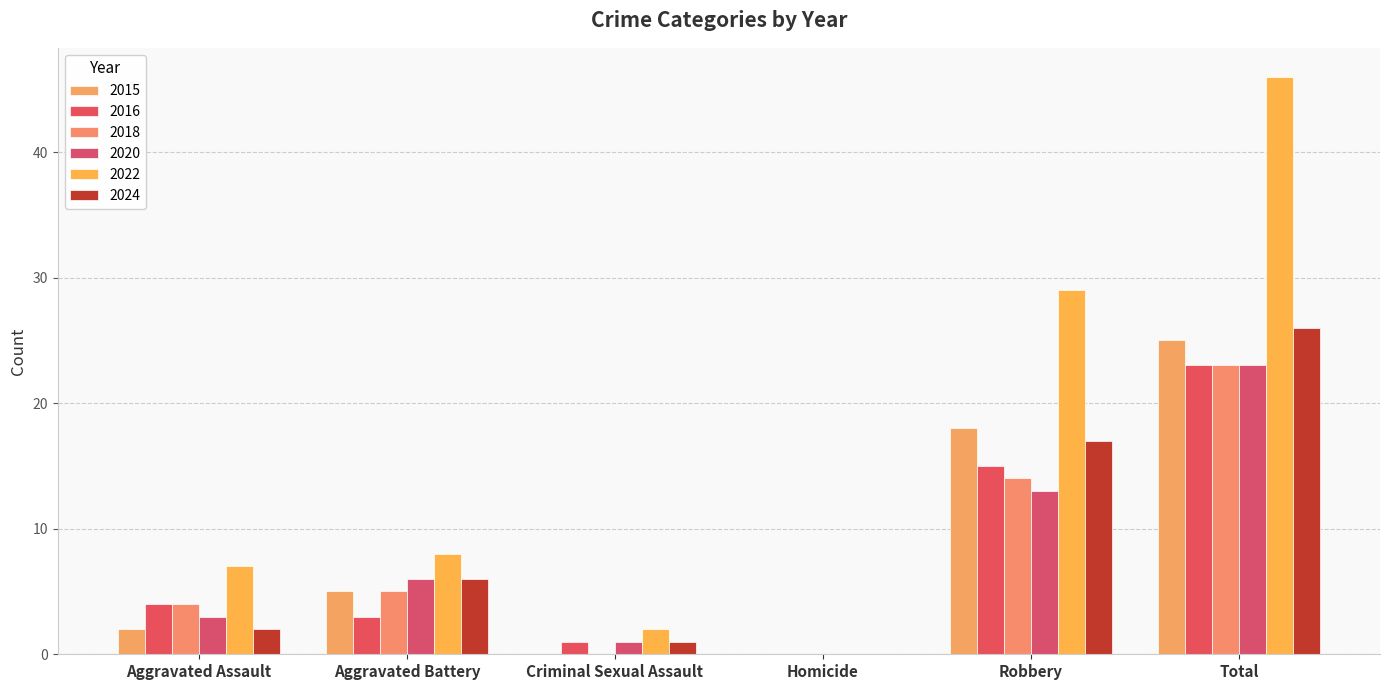

Between Aggravated Assault and Robbery, which series saw the biggest shift?

2022